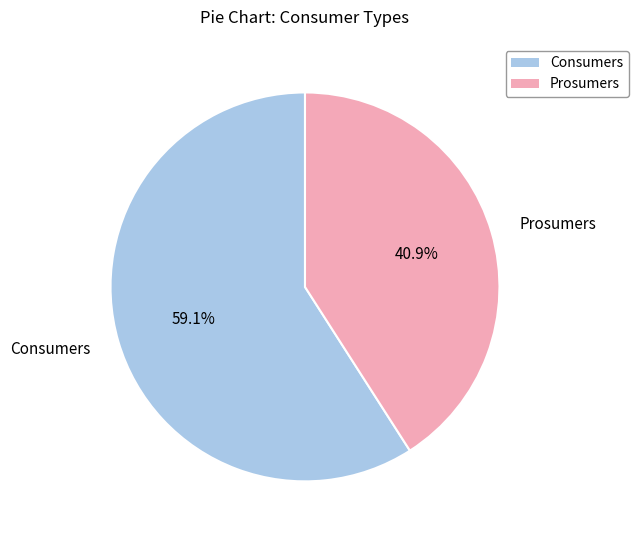

Is the sum of Prosumers and Consumers greater than half?

Yes